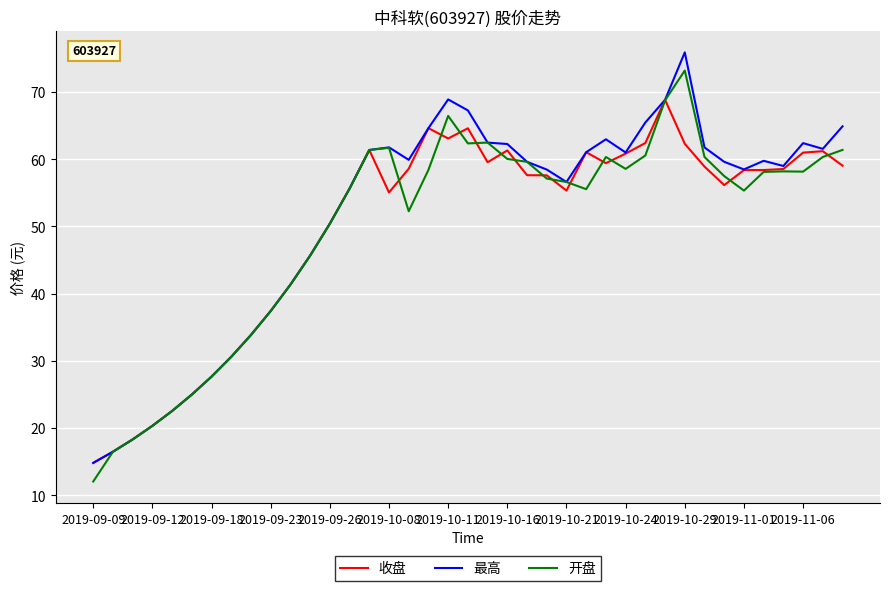

How many categories are shown in the chart?

39